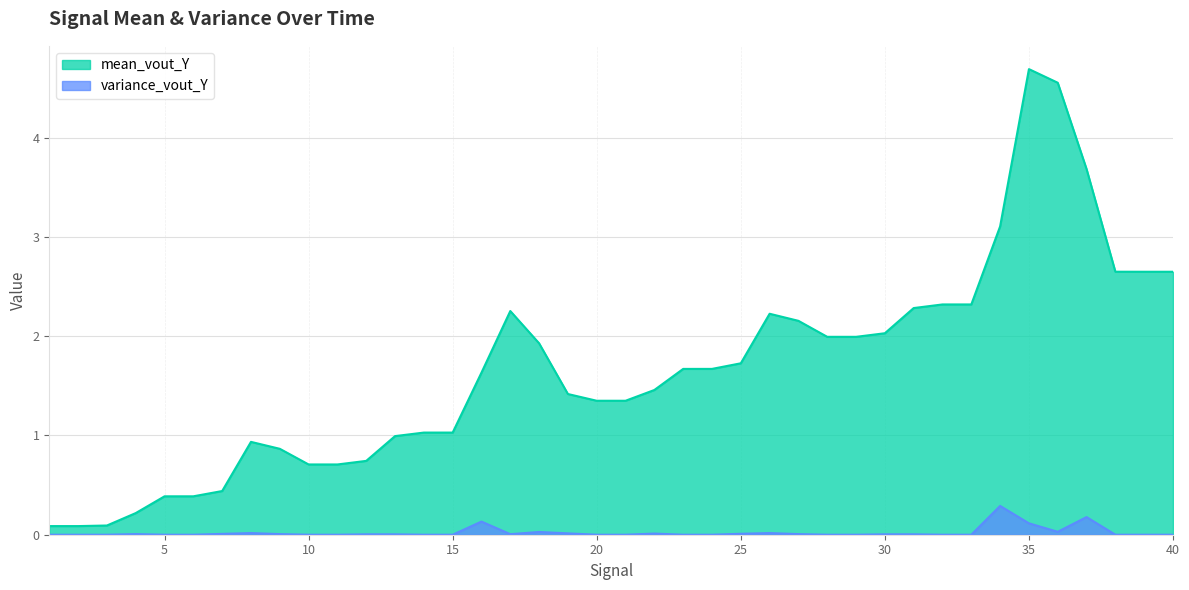

The value of mean_vout_Y at 10 is 0.7. True or false?

True